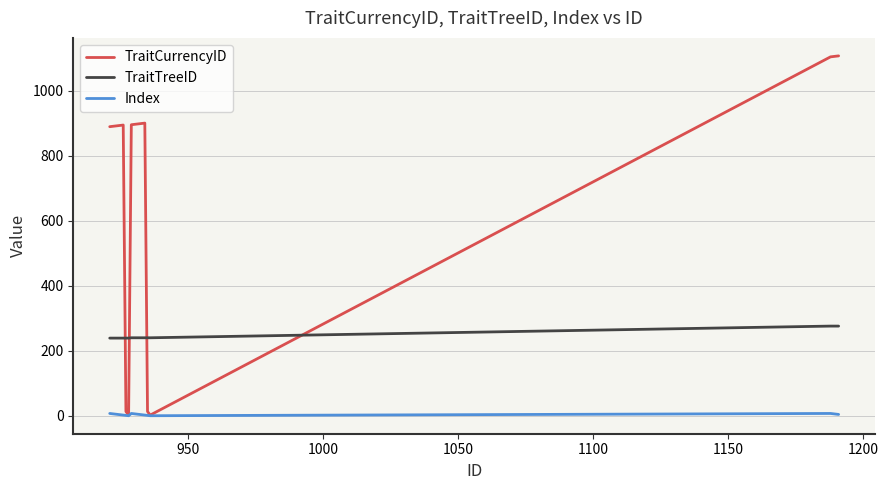

Count the number of categories in the chart.

20